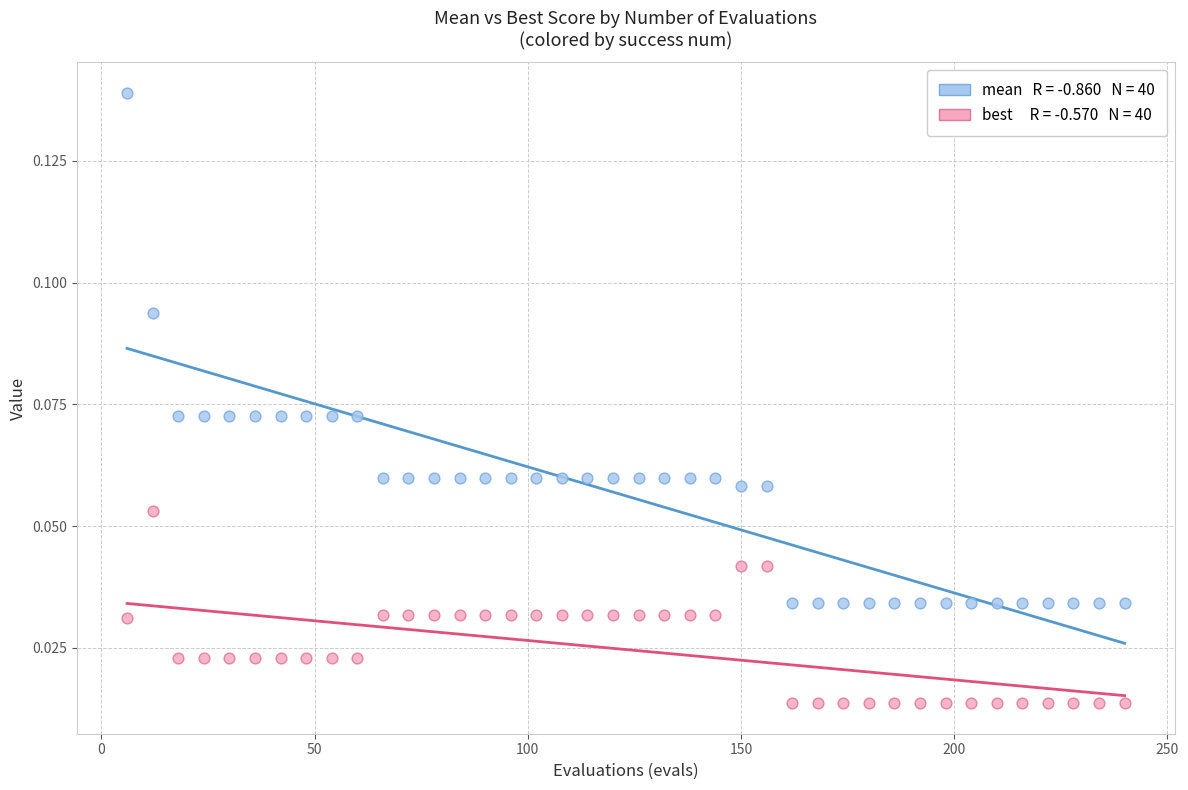

Across all data points, what is the range of X values (max minus min)?

234.0